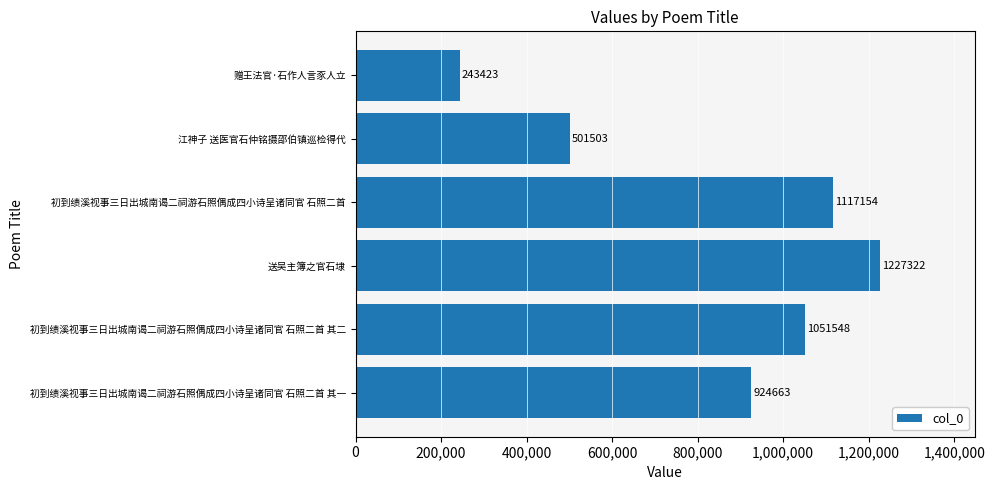

Which label corresponds to the smallest value in the chart?

赠王法官·石作人言豕人立